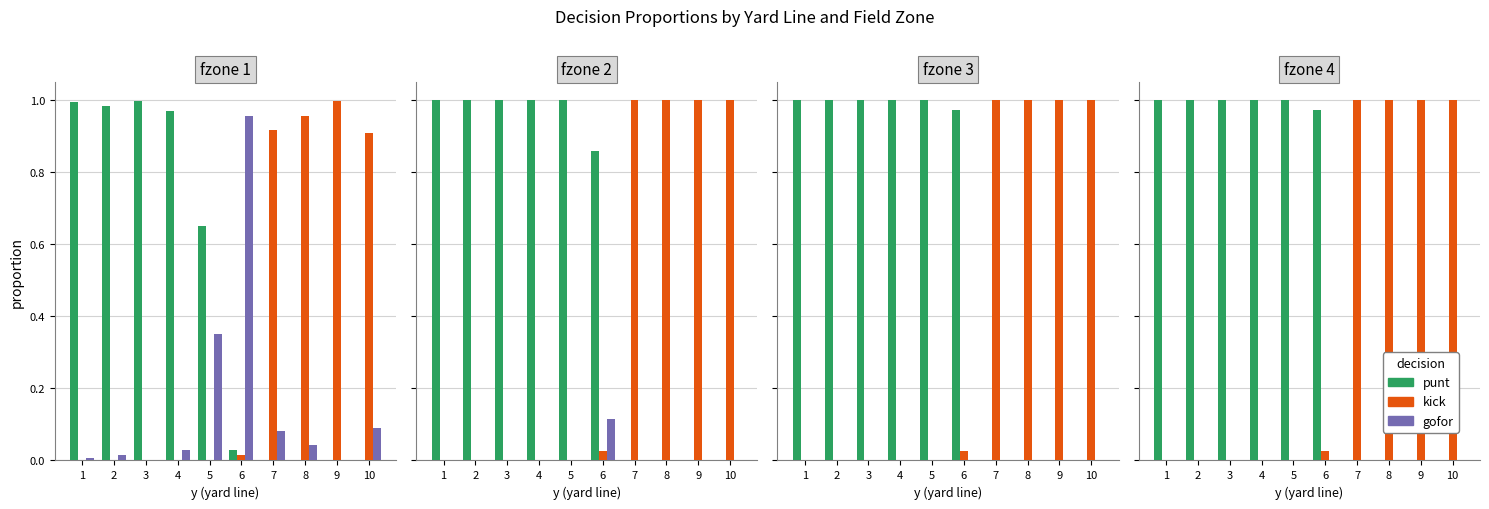

Is the value of kick at 5 greater than the value of punt at 9?

No